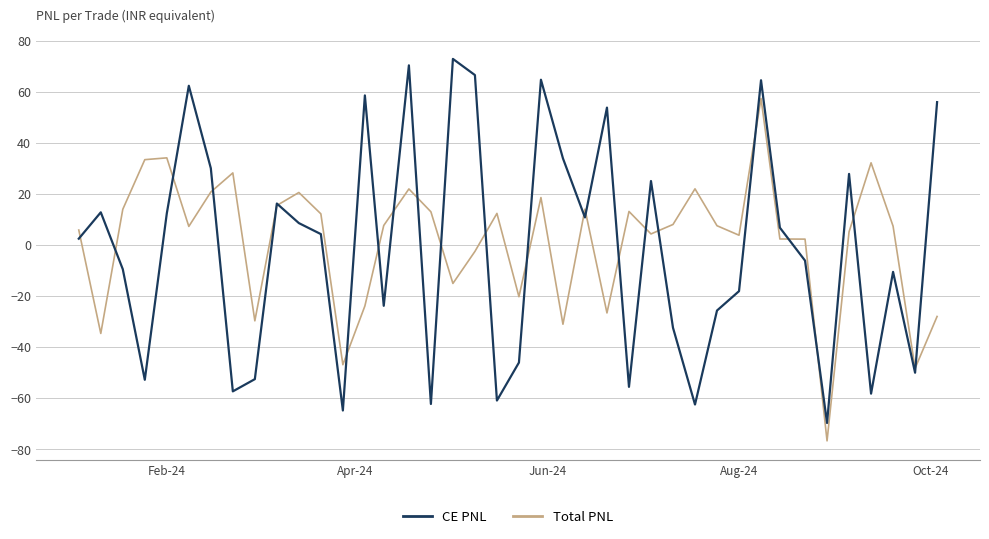

Which series has the largest total across all categories?

Total PNL